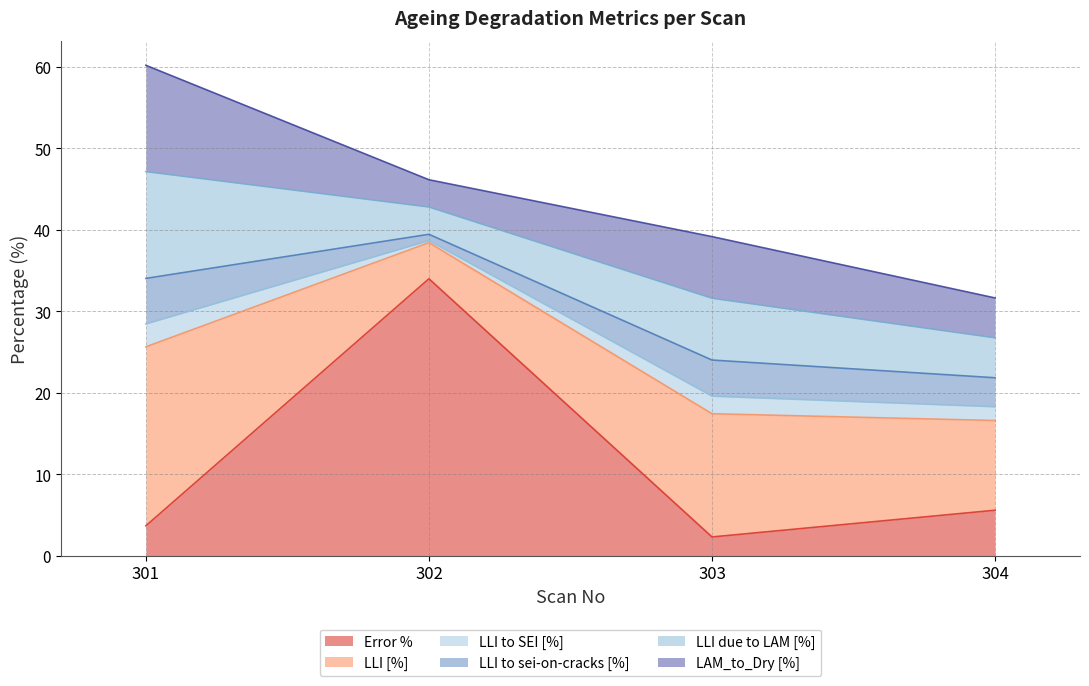

What is the difference between the highest and lowest values at 303?

13.0